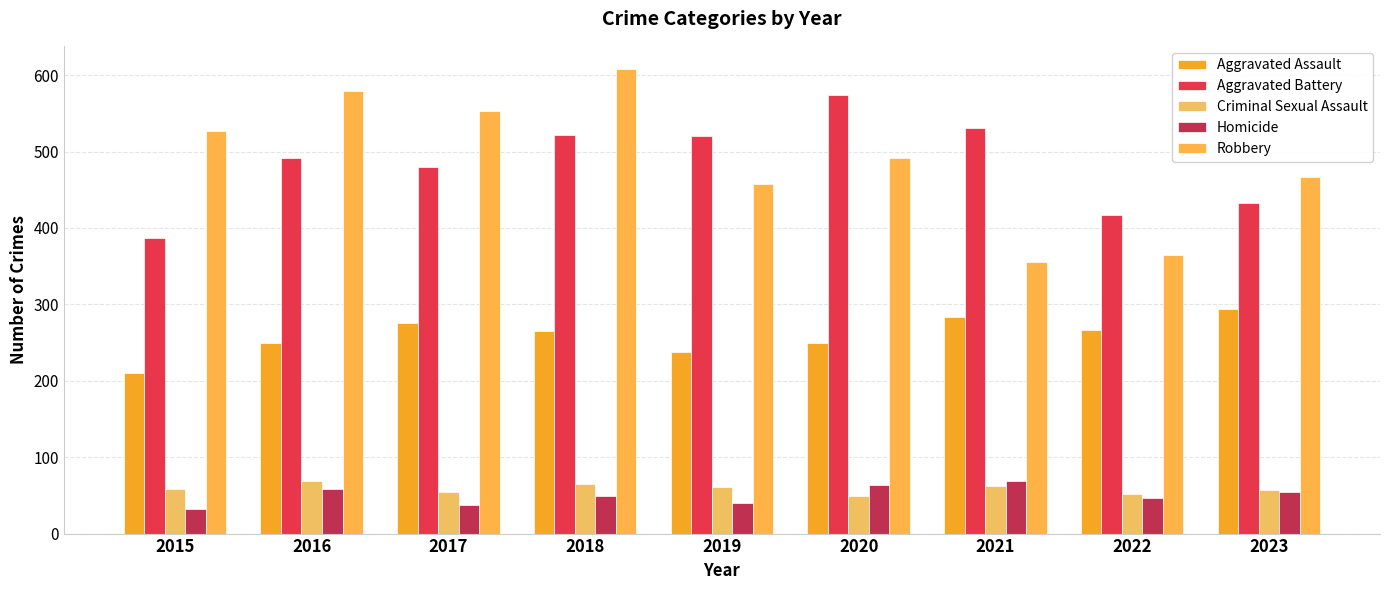

What is the total value across all series at 2016?

1448